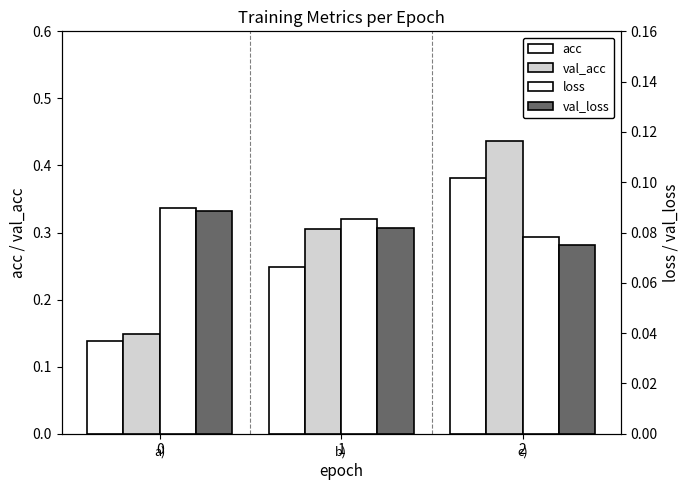

Reading right to left, extract all data points from this chart.

acc: 2=0.4	1=0.2	0=0.1
val_acc: 2=0.4	1=0.3	0=0.1
loss: 2=0.1	1=0.1	0=0.1
val_loss: 2=0.1	1=0.1	0=0.1